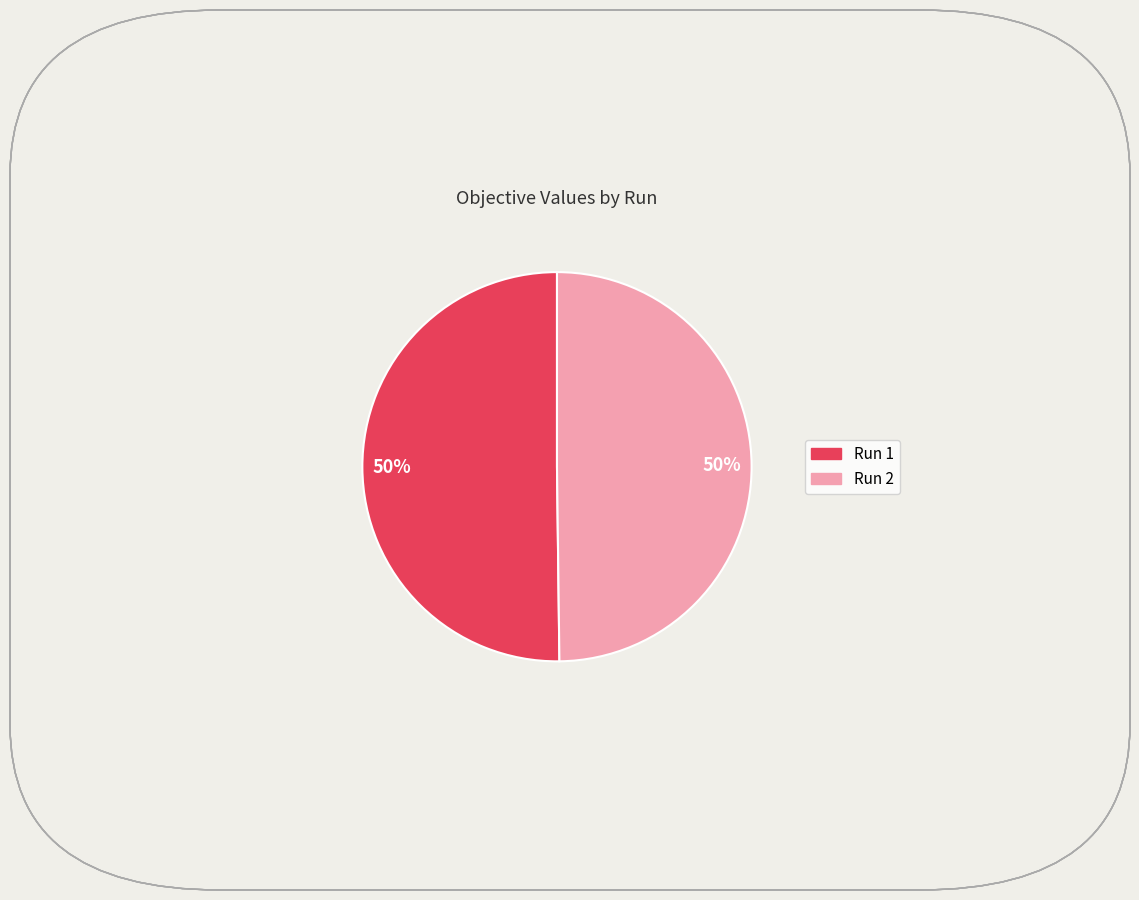

True or false: Run 2 accounts for 50% of the total.

True